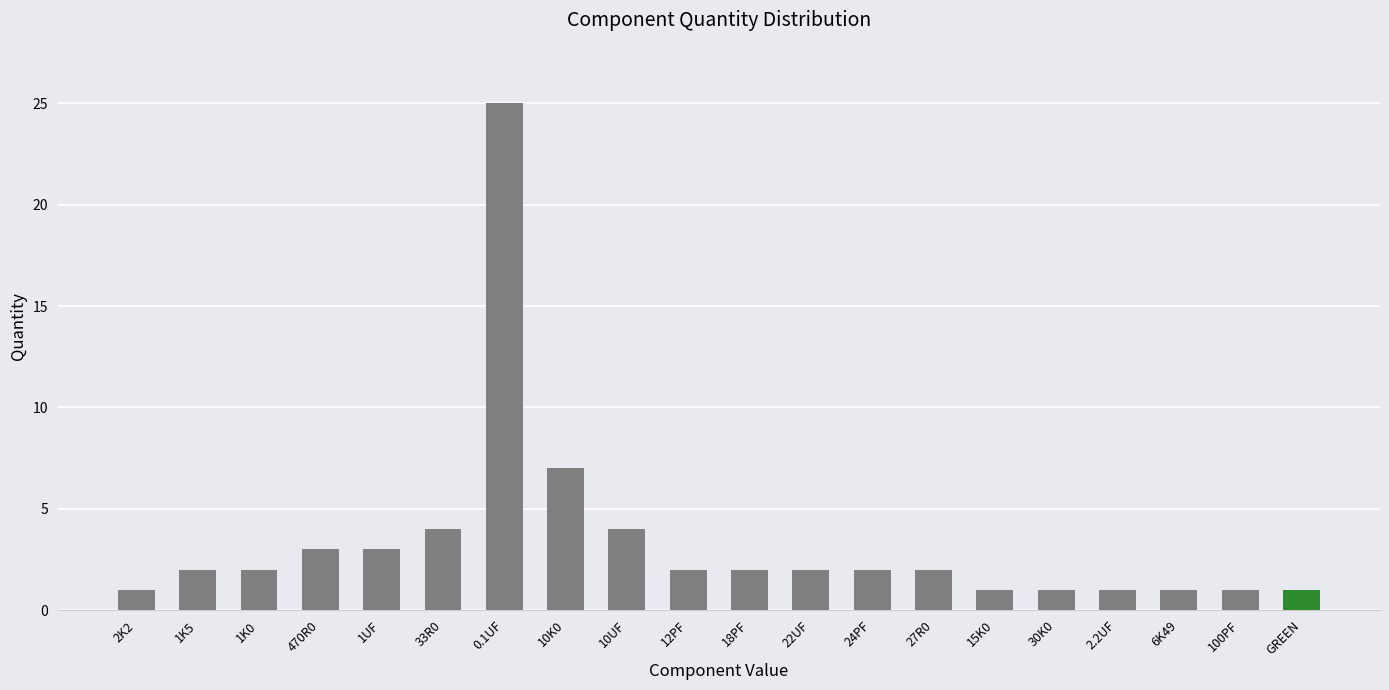

What is the change in value from 22UF to 100PF?

-1